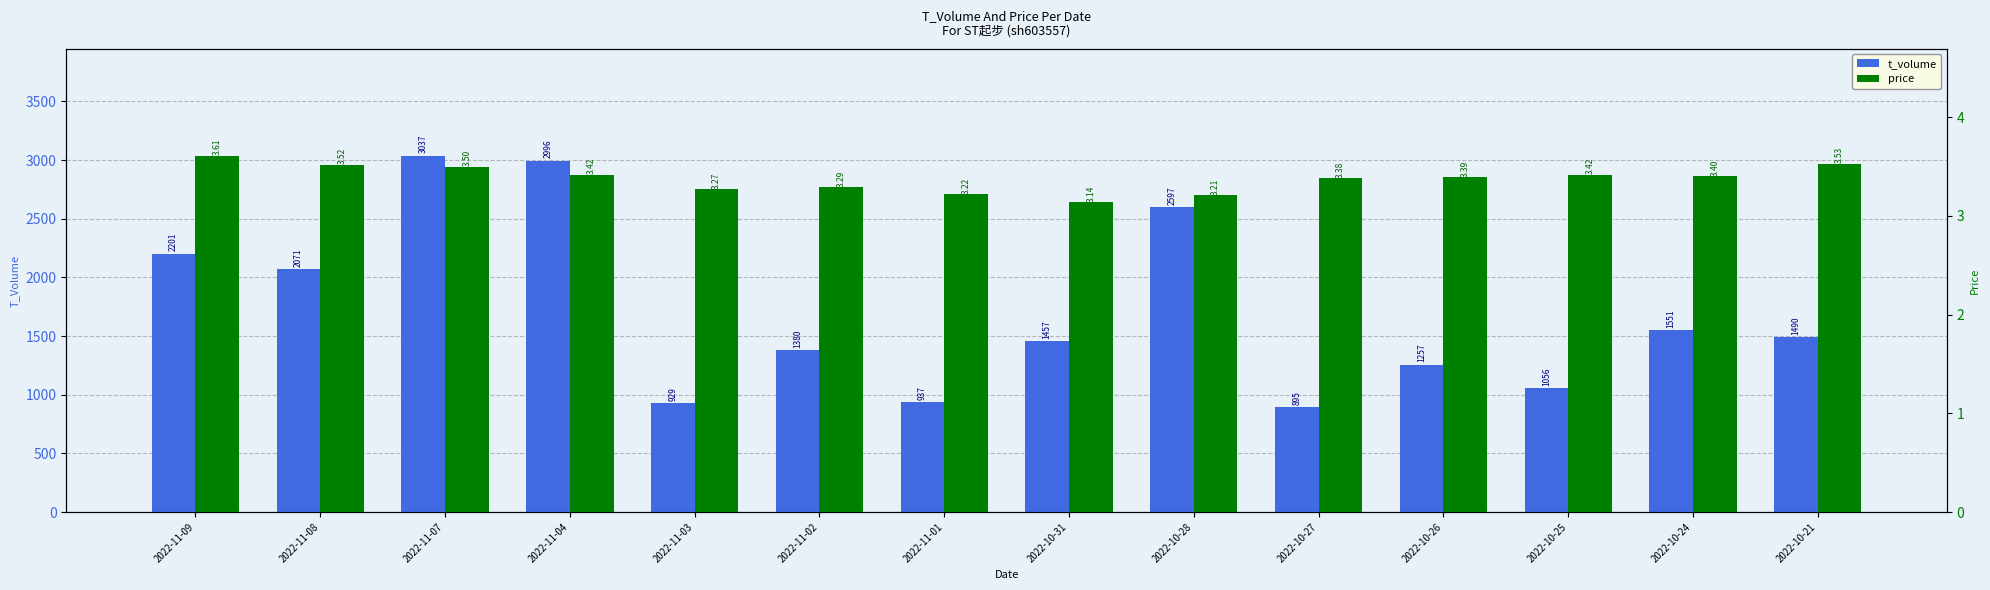

Is it true that price equals 3.4 at 2022-10-26?

True